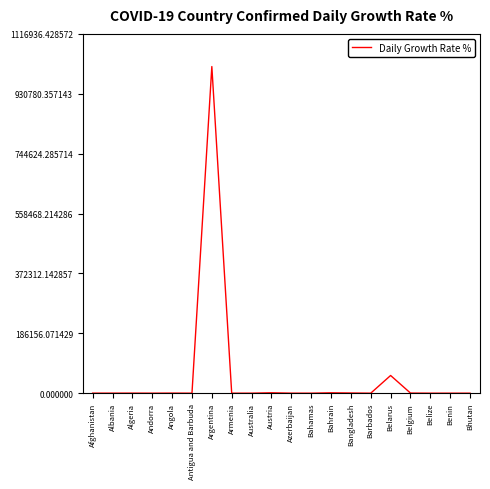

How many categories are shown in the chart?

20